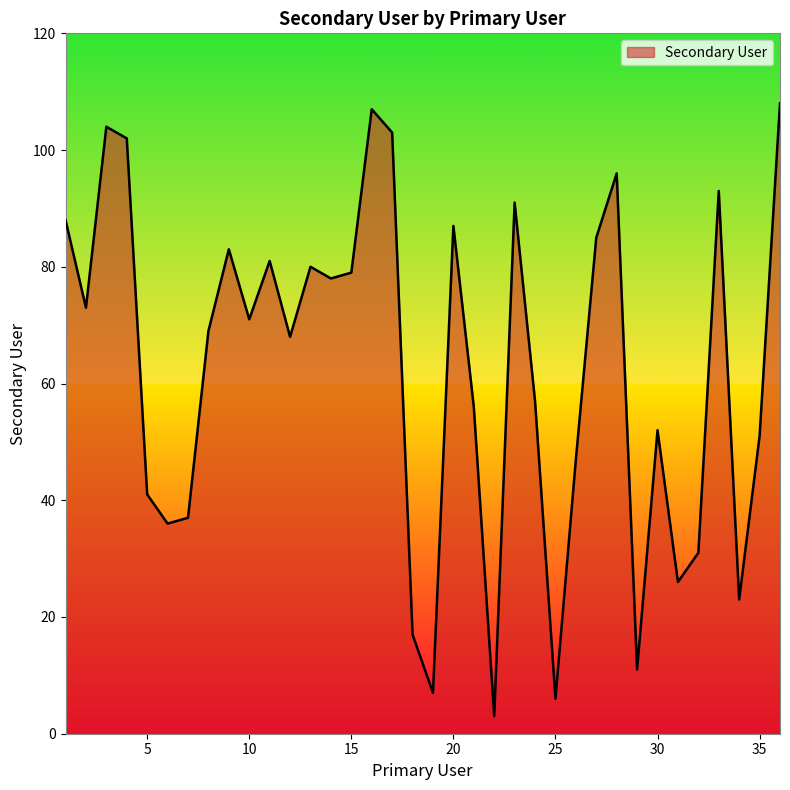

What is the smallest value displayed?

3